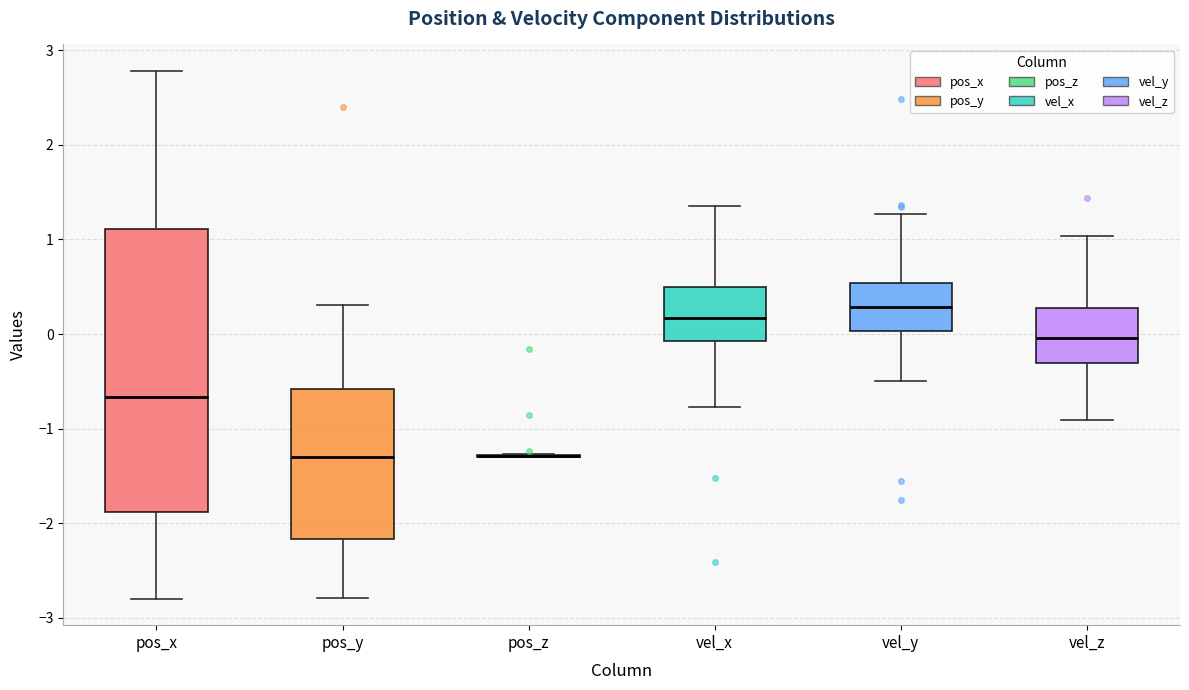

Reading left to right, read every box against the y-axis: the position of its median line, the range the box covers, and the ends of its whiskers. The values are not printed on the chart, so give them approximately, as read against the axis.

pos_x: median -0.7, box -1.9 to 1.1, whiskers -2.8 to 2.8
pos_y: median -1.3, box -2.2 to -0.6, whiskers -2.8 to 0.3
pos_z: box collapsed to a line at -1.3, whiskers -1.3 to -1.3
vel_x: median 0.2, box -0.1 to 0.5, whiskers -0.8 to 1.4
vel_y: median 0.3, box 0.0 to 0.5, whiskers -0.5 to 1.3
vel_z: median 0.0, box -0.3 to 0.3, whiskers -0.9 to 1.0